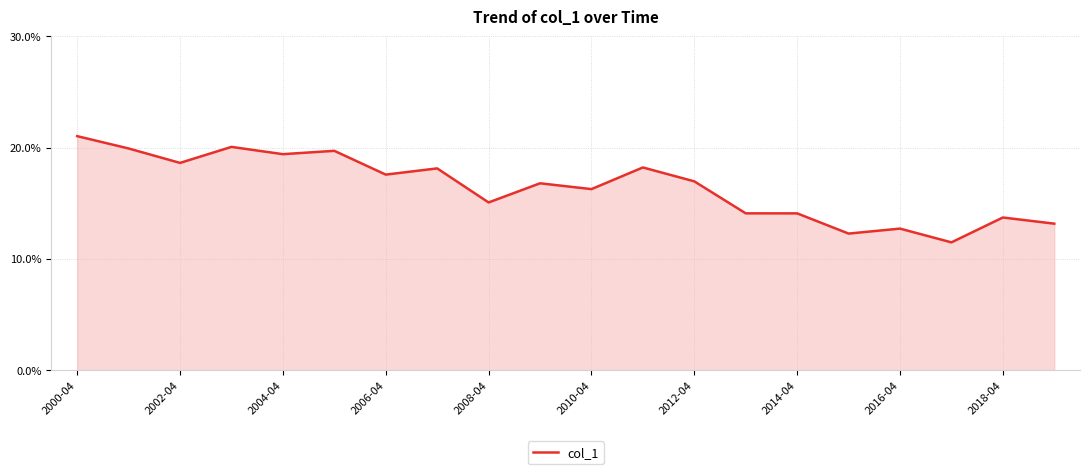

What is the difference between the maximum and minimum values?

9.5